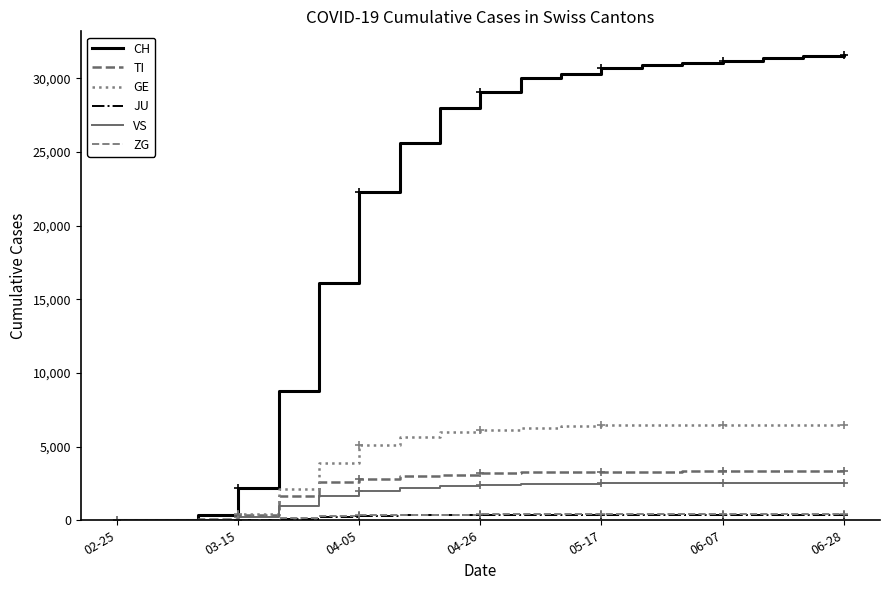

Reading left to right, list all the values displayed in this chart.

CH: 0	0	332	2200	8795	16108	22253	25600	27944	29061	30009	30251	30700	30877	31000	31200	31400	31500	31600
TI: 0	0	56	390	1670	2571	2810	2975	3099	3178	3245	3268	3290	3302	3312	3312	3312	3312	3312
GE: 0	0	36	432	2090	3881	5080	5680	5984	6123	6266	6396	6432	6460	6480	6490	6495	6495	6495
JU: 0	0	2	18	113	232	309	336	356	368	378	380	385	386	388	388	389	390	390
VS: 0	0	18	218	985	1674	1967	2168	2334	2415	2466	2489	2498	2505	2510	2510	2510	2510	2510
ZG: 0	0	0	24	144	261	337	368	385	392	402	406	412	413	415	415	415	416	416